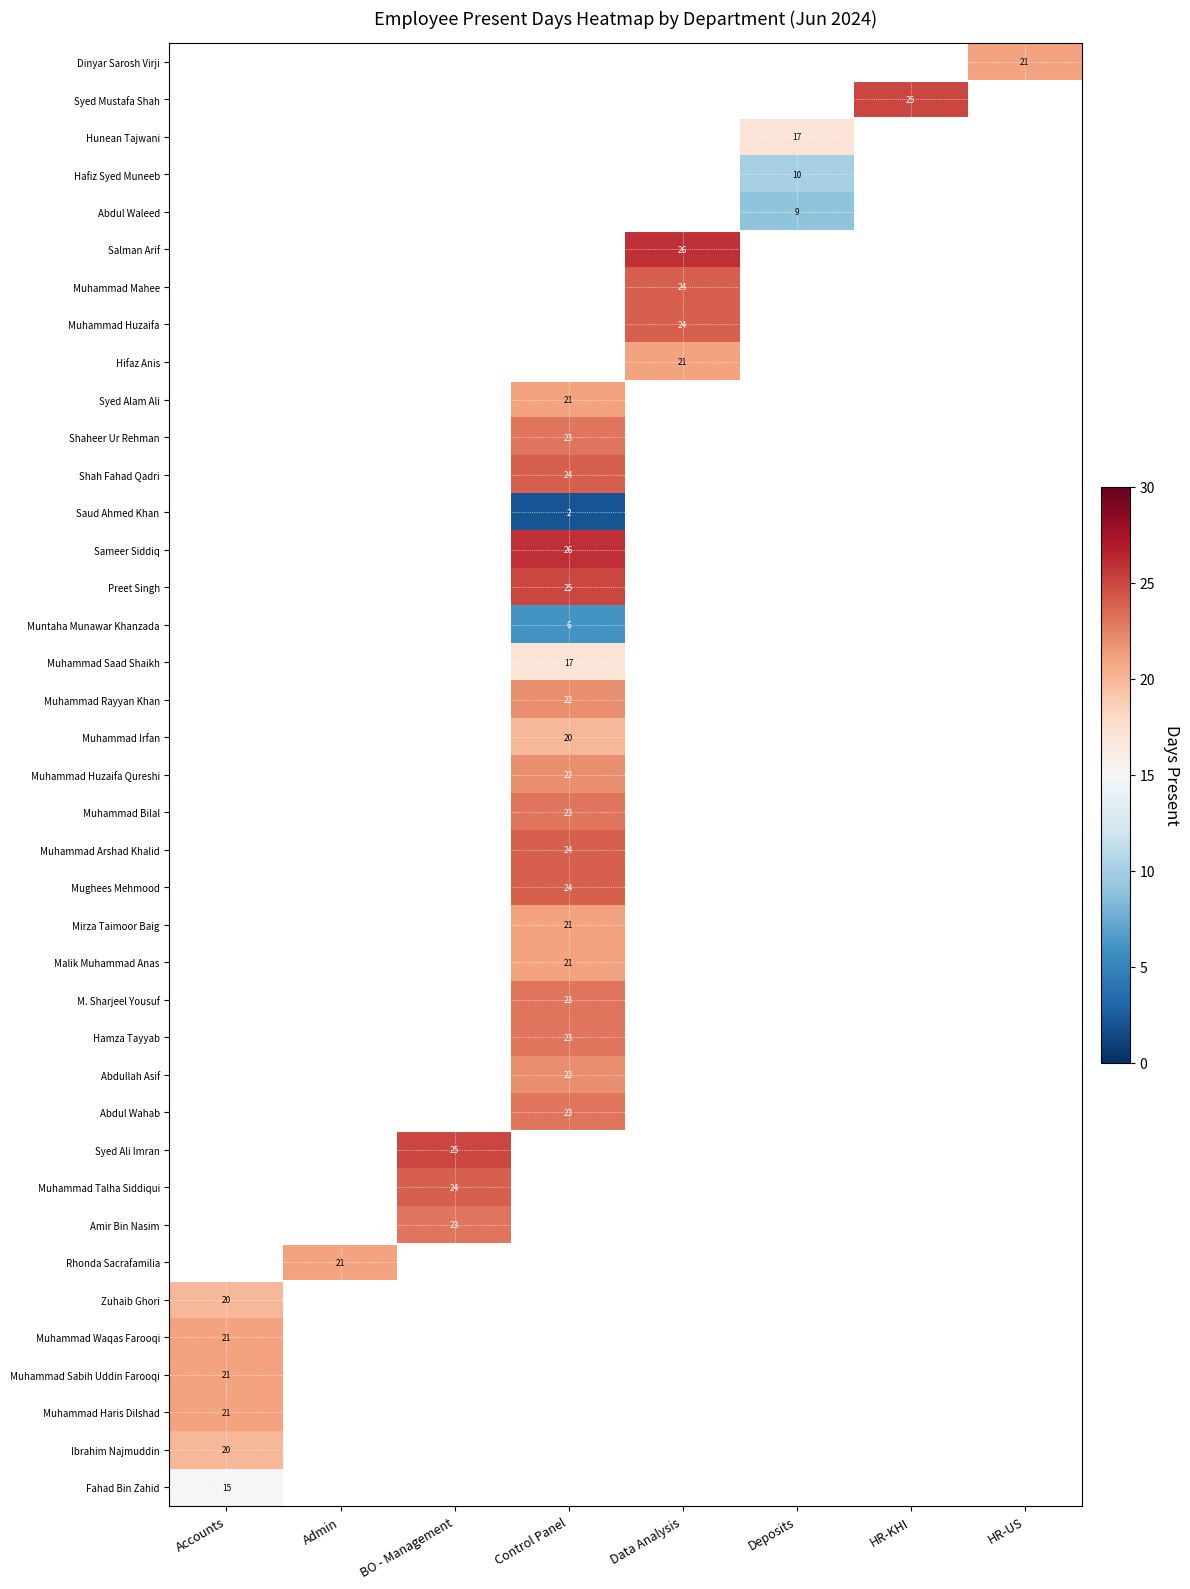

The value of Muhammad Irfan at Control Panel is 20. True or false?

True